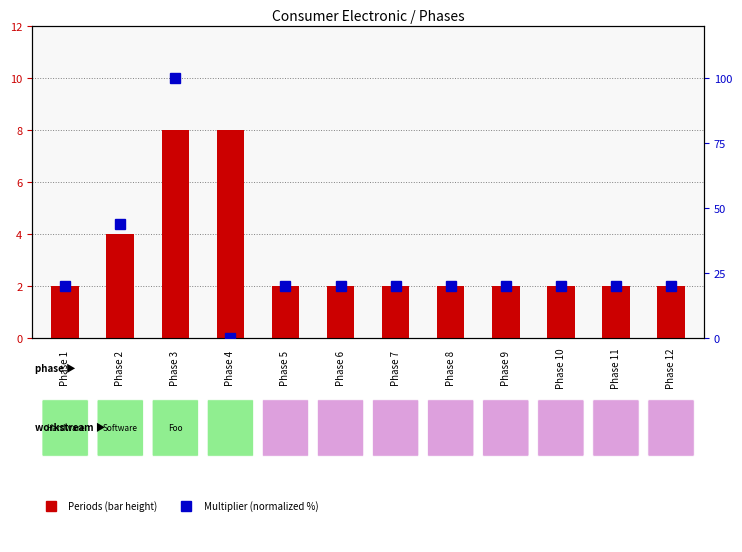

Reading left to right, list all the values displayed in this chart.

Periods: 2.0	4.0	8.0	8.0	2.0	2.0	2.0	2.0	2.0	2.0	2.0	2.0
Multiplier (norm %): 20.0	44.0	100.0	0.0	20.0	20.0	20.0	20.0	20.0	20.0	20.0	20.0